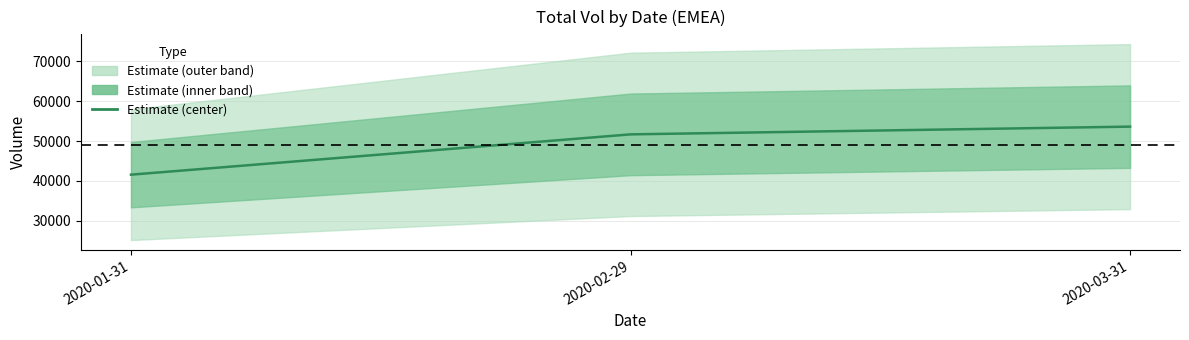

Which category has the highest value across all series?

2020-03-31